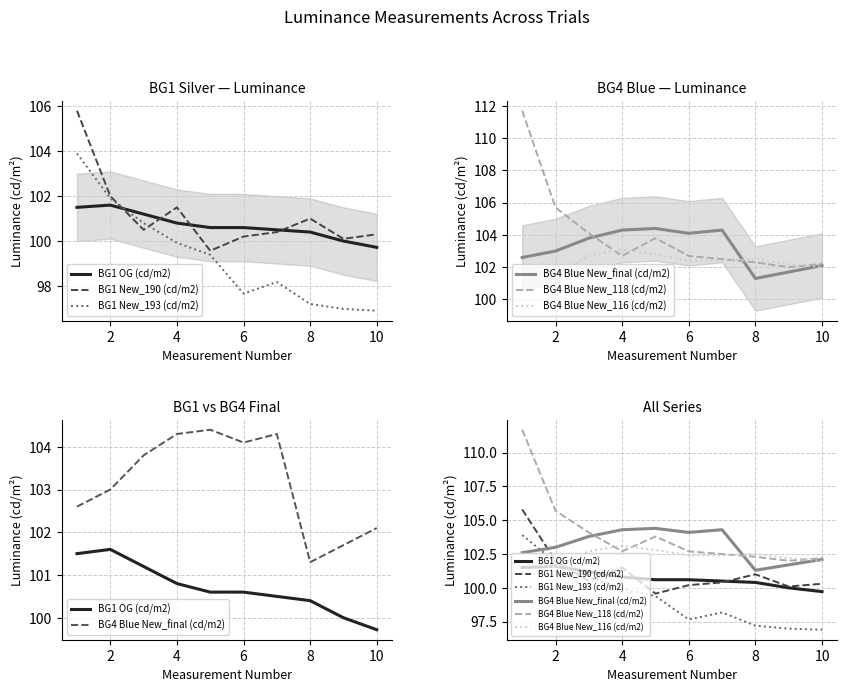

Is it true that BG1 New_193 (cd/m2) equals 134.9 at 8?

False